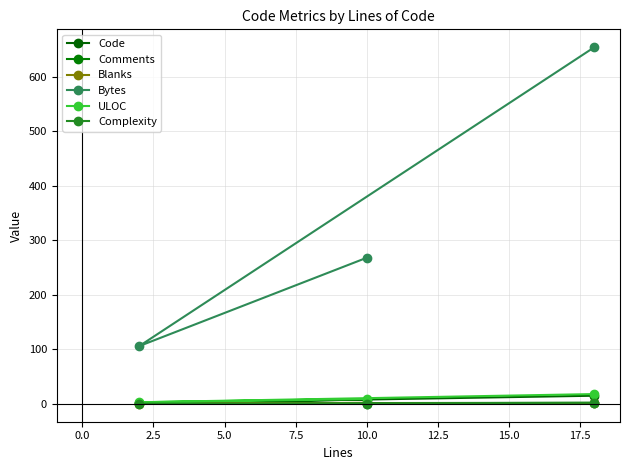

Which series has the largest total across all categories?

Bytes